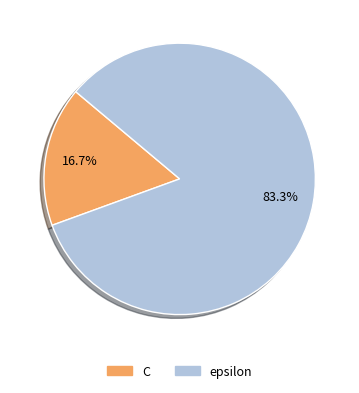

What percentage is the C slice, to the nearest percent?

17%